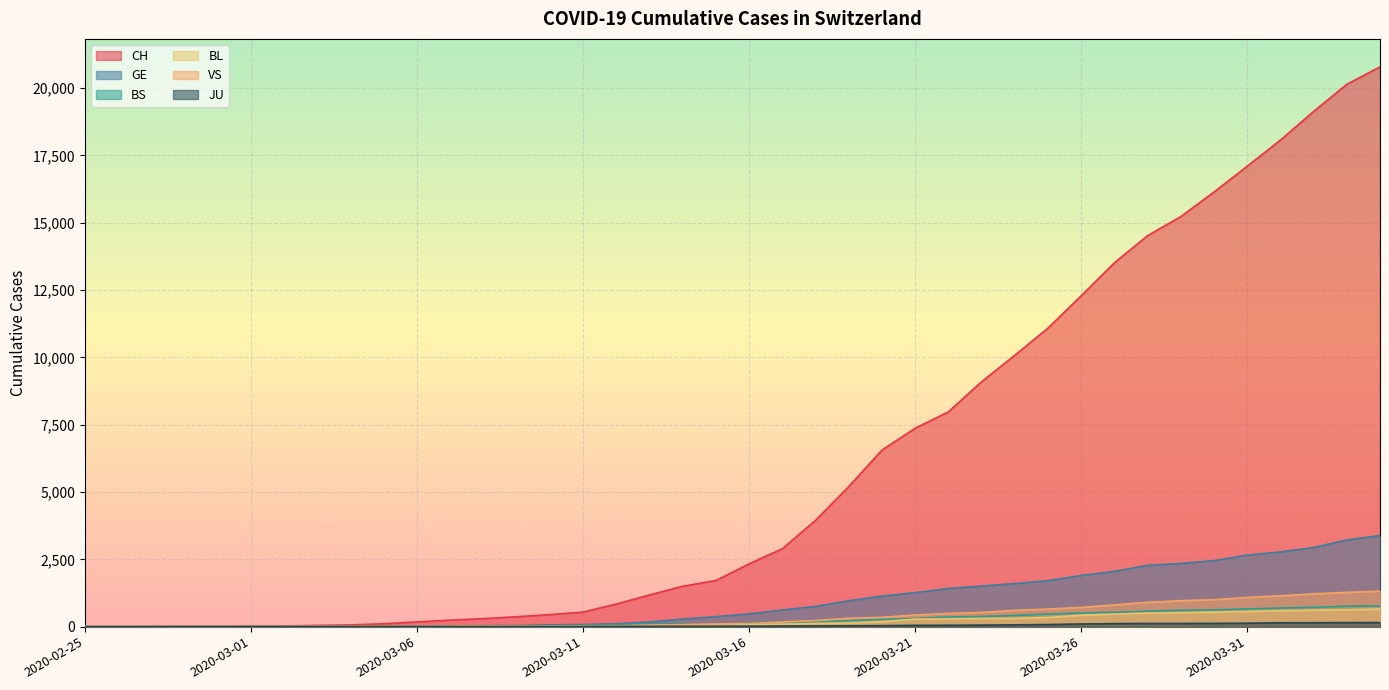

What is the label of the 13th point from the right?

2020-03-23